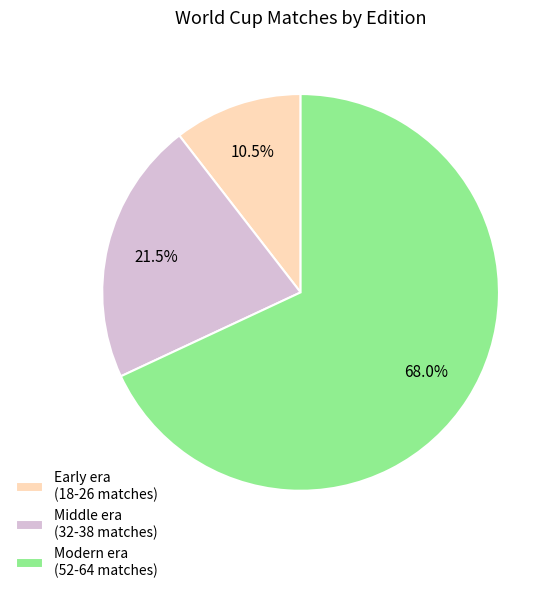

Between Early era (18-26 matches) and Middle era (32-38 matches), which is larger?

Middle era (32-38 matches)